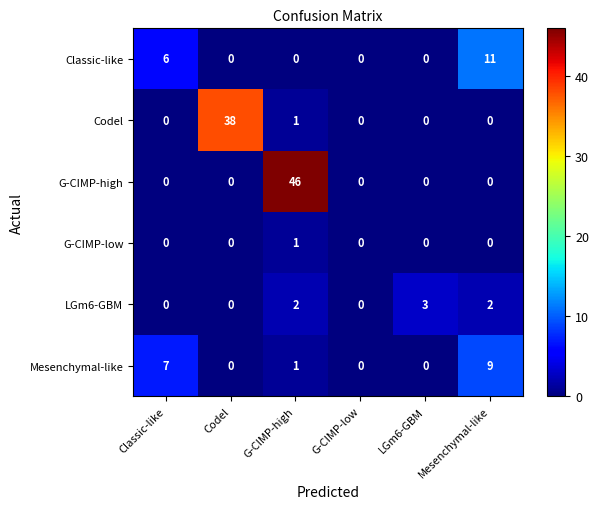

What is the difference between the highest and lowest values at Mesenchymal-like?

11